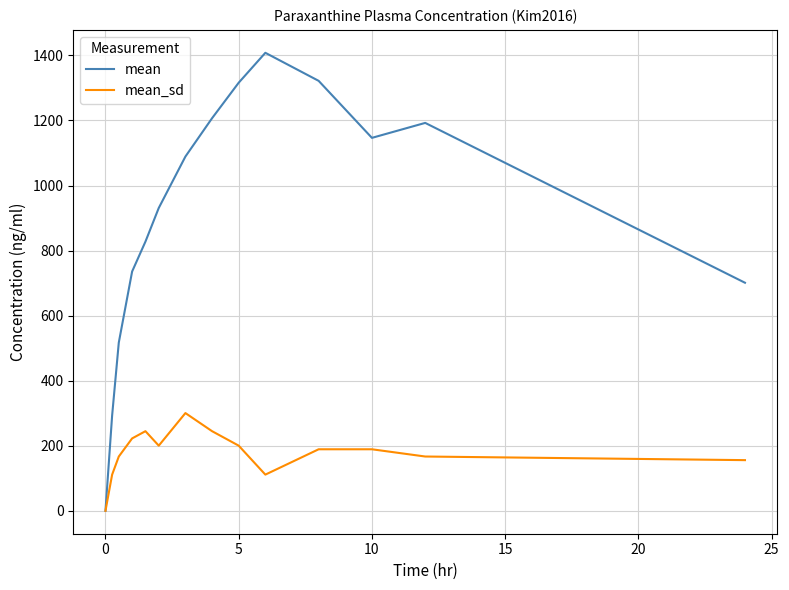

List the series in order of their overall mean, highest first.

mean, mean_sd